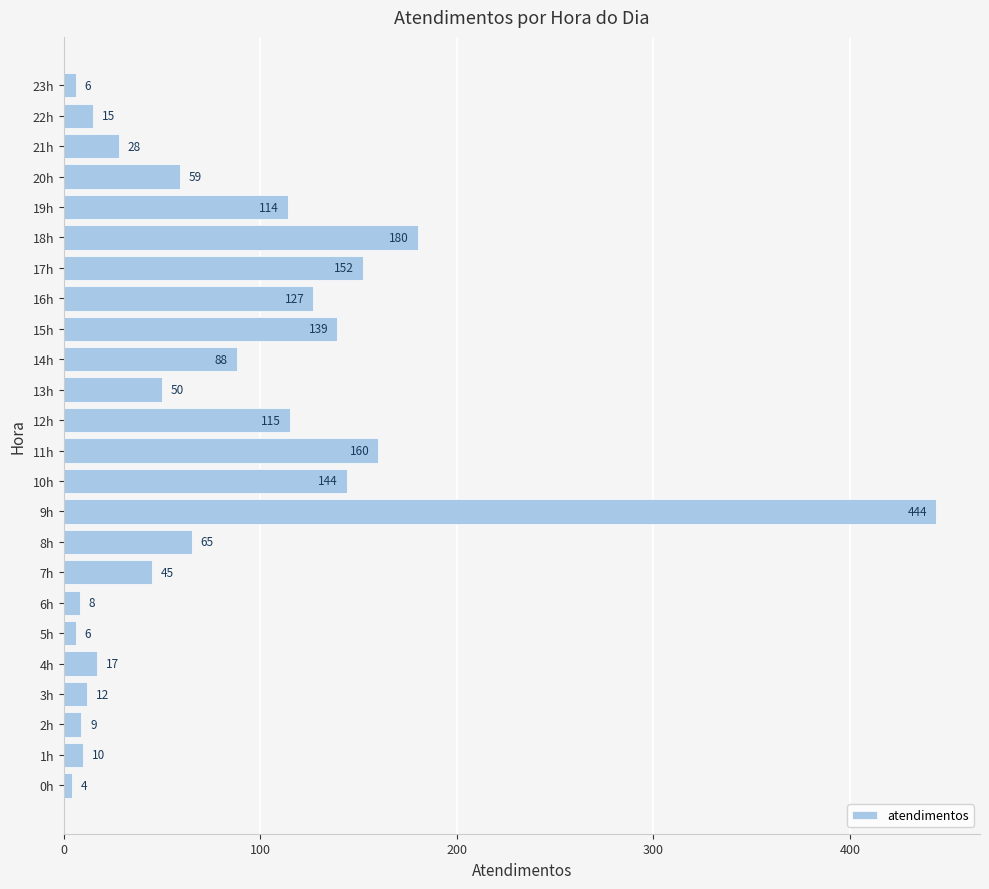

At which category does the chart reach its peak across all series?

9h